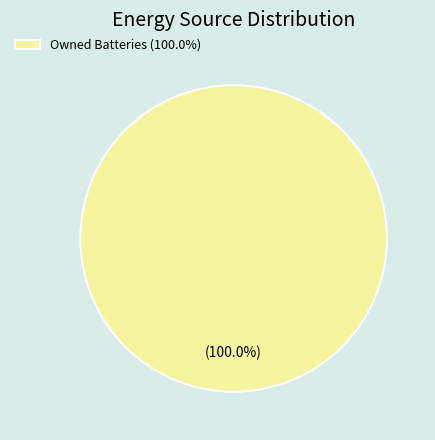

Rank the categories by value from lowest to highest.

Owned Batteries (100.0%)